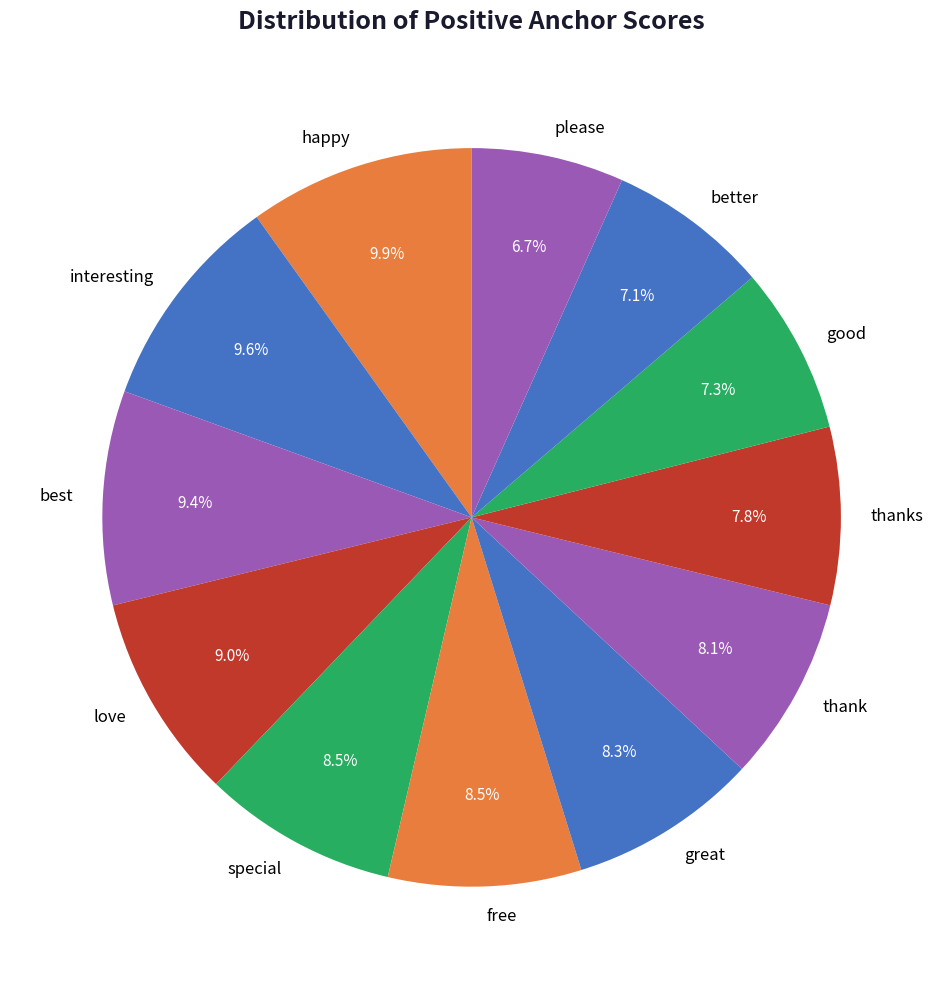

To the nearest percent, what portion does thanks represent?

8%